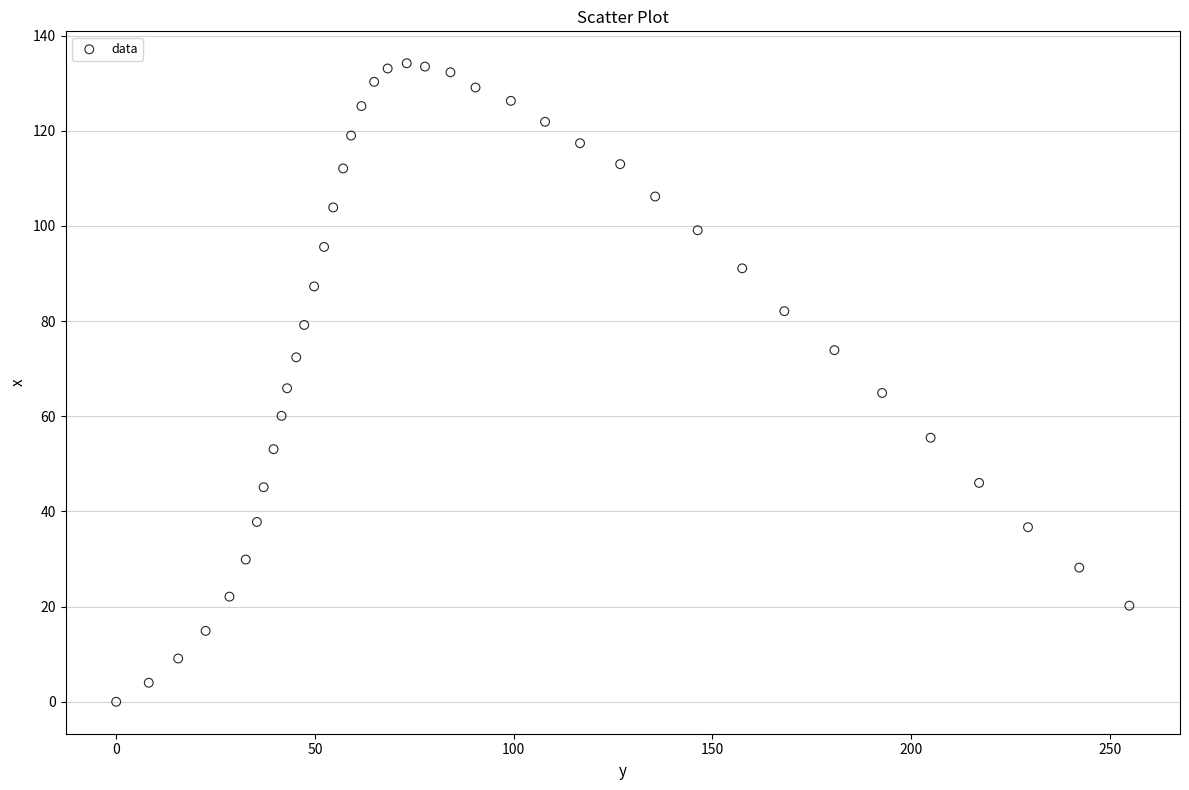

What is the range of X values (max minus min)?

254.9